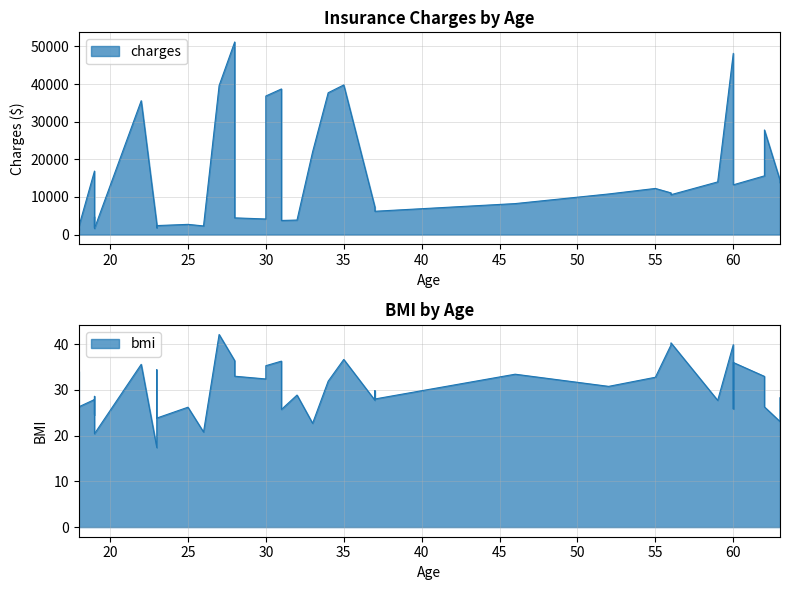

What is the smallest value displayed?

17.4